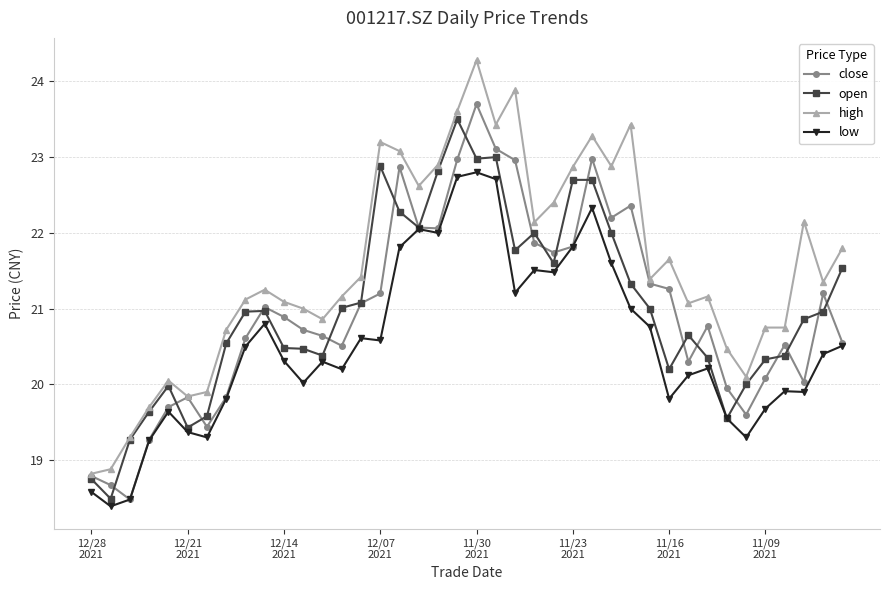

True or false: high has more than 0 interior local peaks.

True